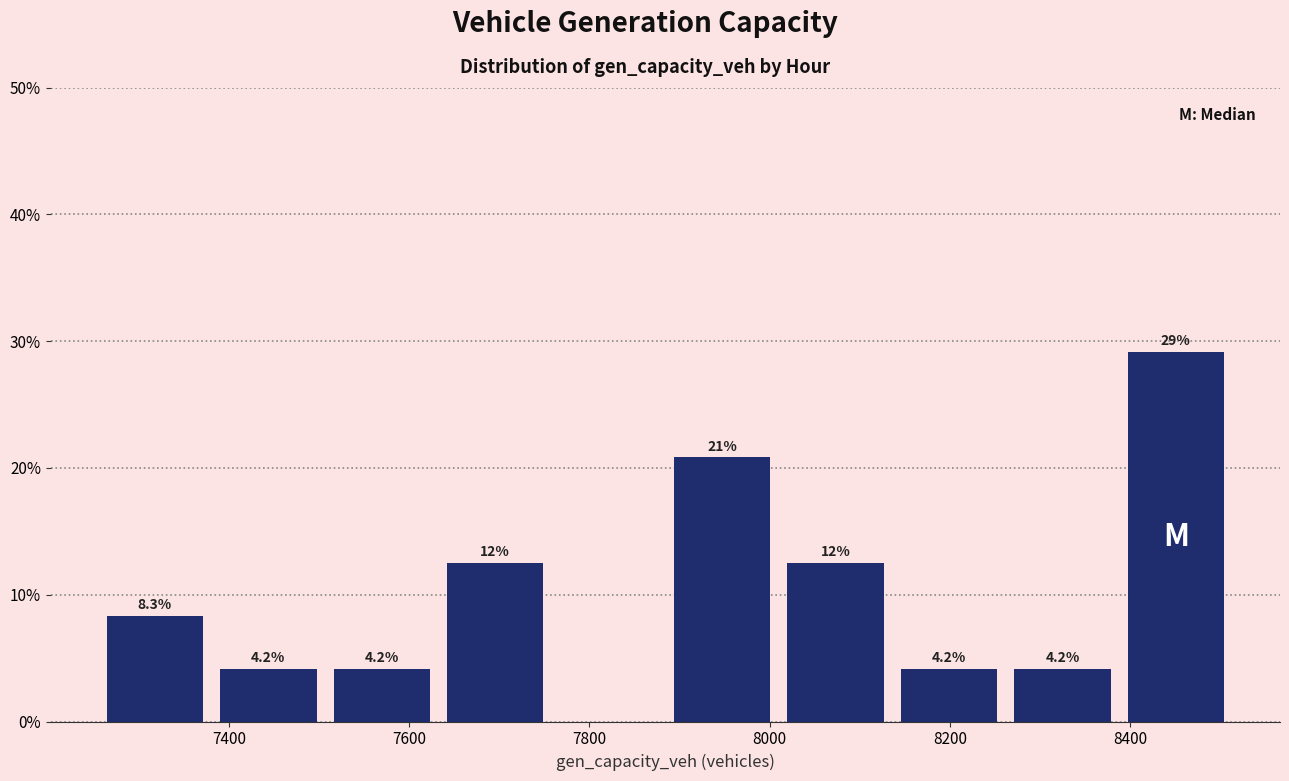

Which range on the x-axis has the tallest bar?

8380 to 8520